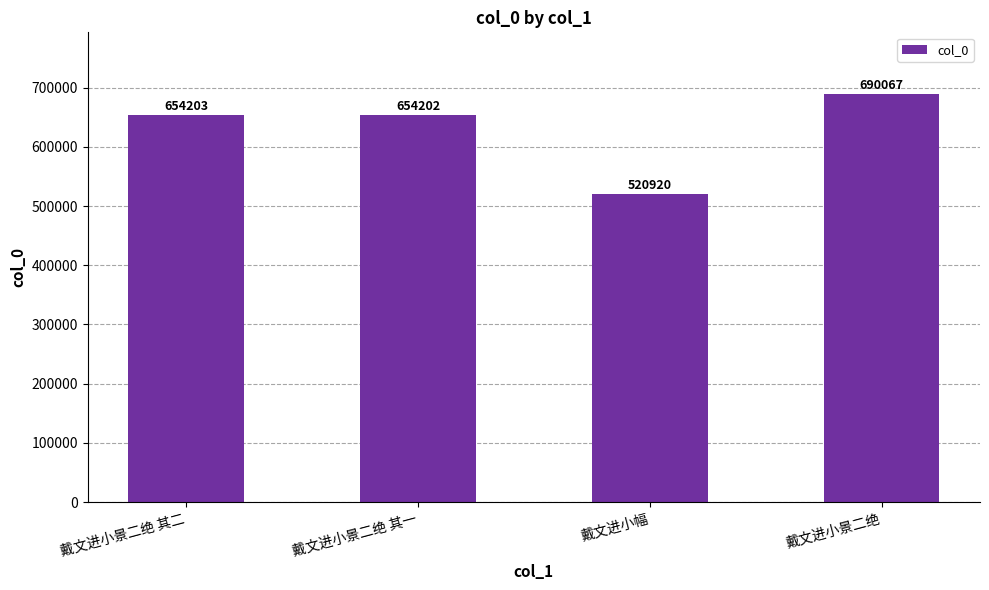

Reading left to right, list all the values displayed in this chart.

戴文进小景二绝 其二=654203	戴文进小景二绝 其一=654202	戴文进小幅=520920	戴文进小景二绝=690067